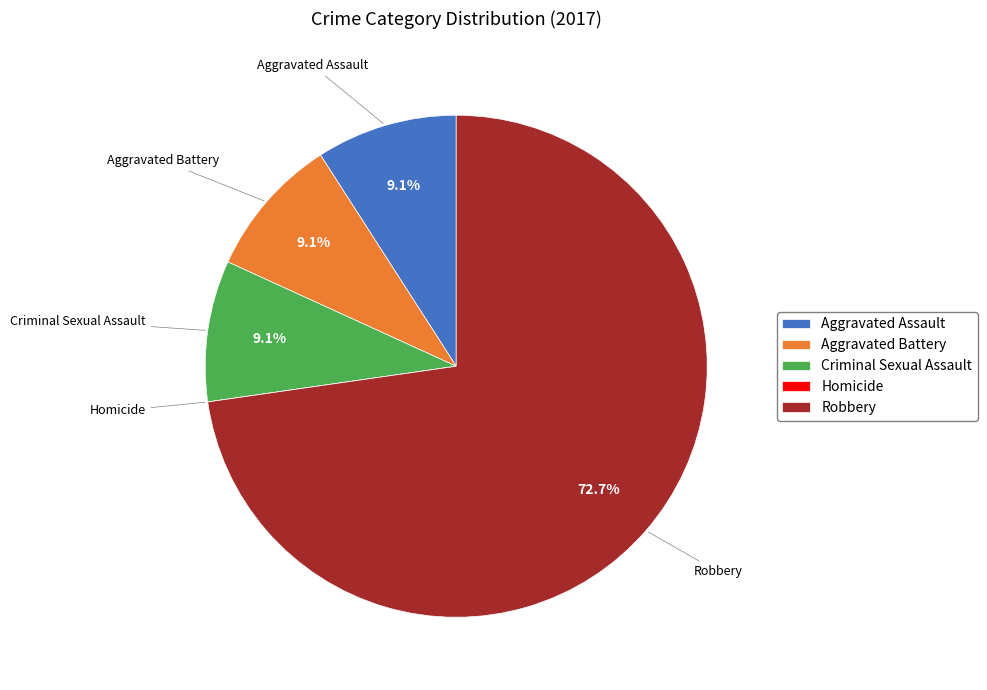

Does any single category account for the majority?

Yes